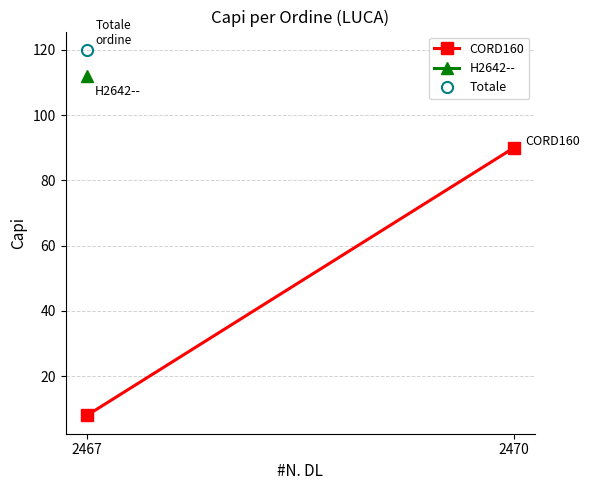

True or false: the data shows 90 at 2470.

True